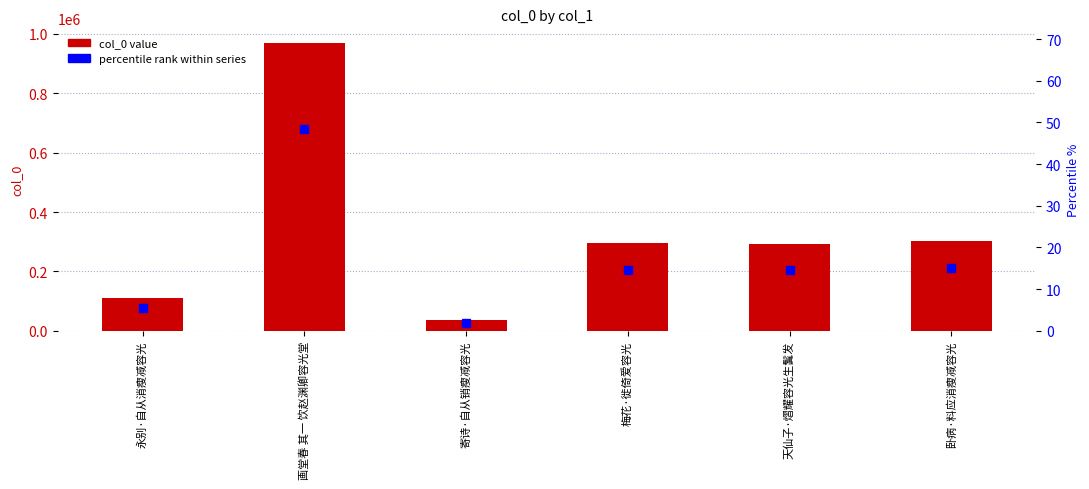

The value of percentile rank within series at 永别·自从消瘦减容光 is 8.9. True or false?

False